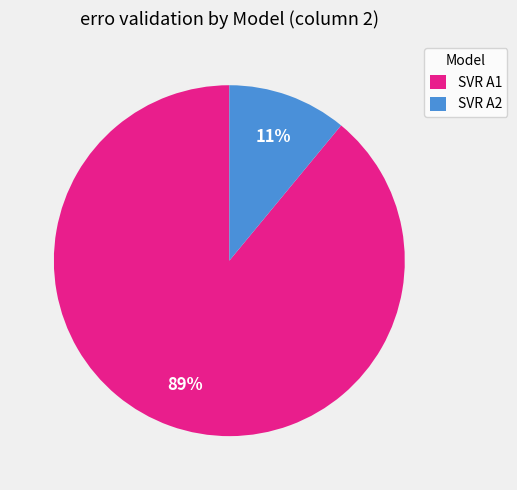

Does any single category account for the majority?

Yes